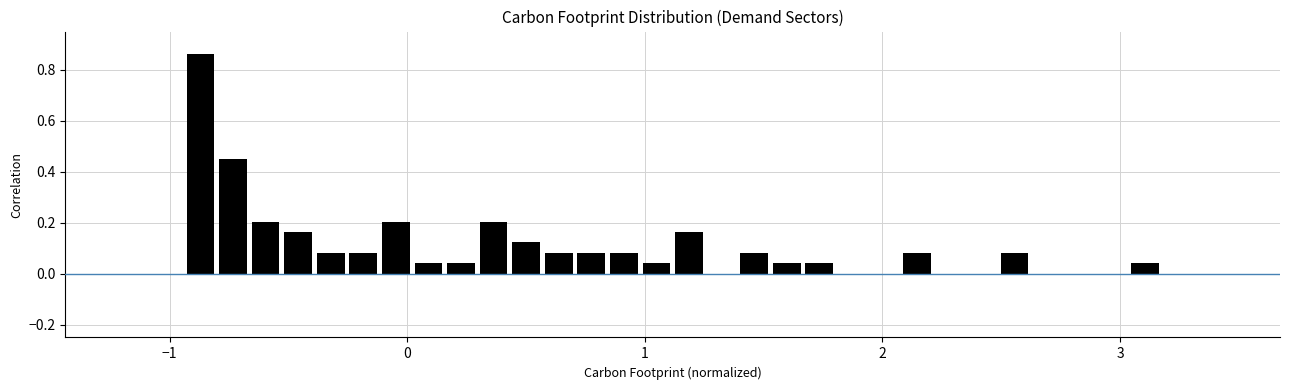

Around what value on the x-axis is the tallest bar? Give the approximate position of its centre, as read against the axis.

-0.9